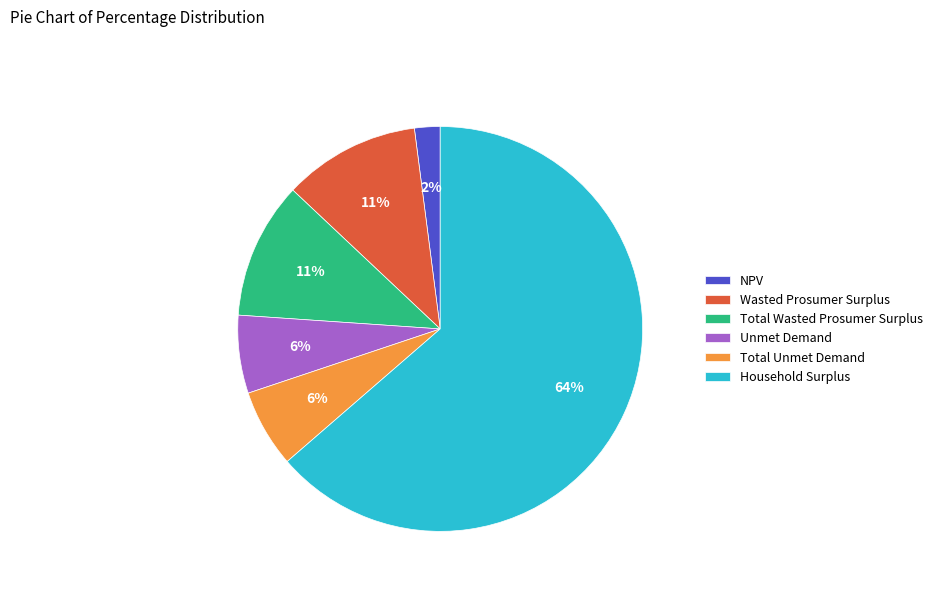

To the nearest percent, what portion does Household Surplus represent?

64%